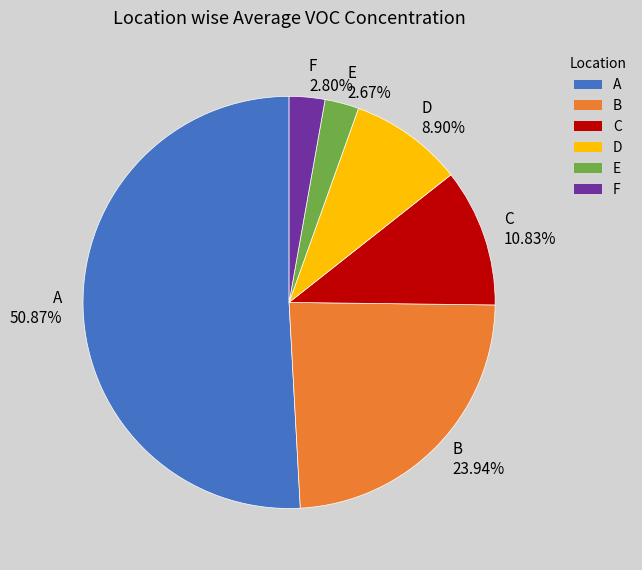

Does F represent more than half of the total?

No